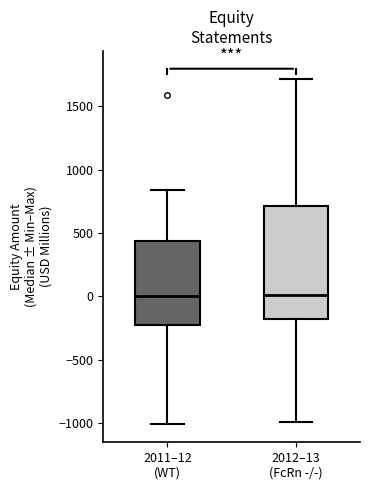

Reading left to right, transcribe this box plot: for each box, give where its median line is, the range the box spans, and where its two whiskers end, as read against the y-axis. The values are not printed on the chart, so give them approximately, as read against the axis.

2011–12 (WT): median 0, box -200 to 450, whiskers -1000 to 850
2012–13 (FcRn -/-): median 0, box -200 to 700, whiskers -1000 to 1700